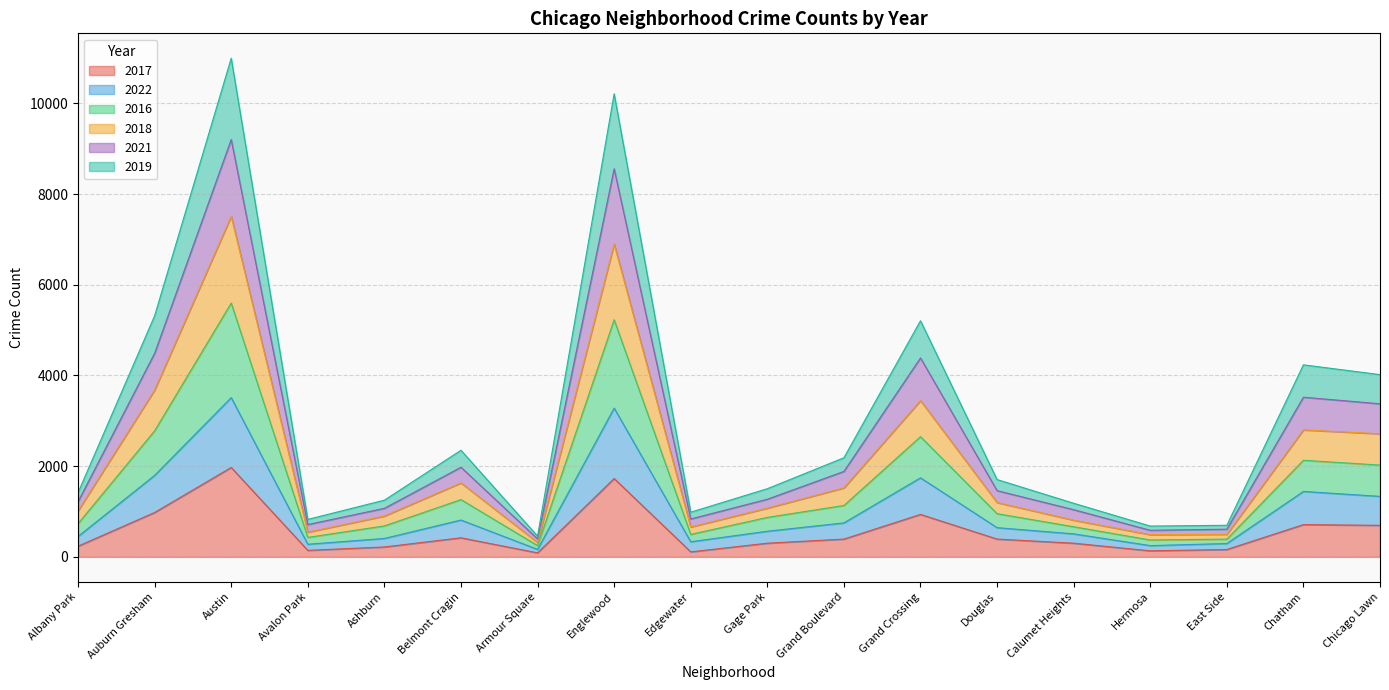

What is the total value across all series at Chatham?

4235